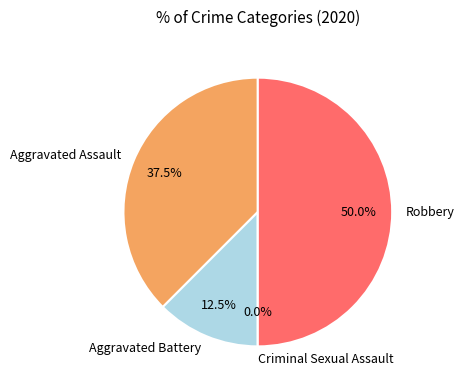

Which category has the smallest portion of the pie?

Criminal Sexual Assault